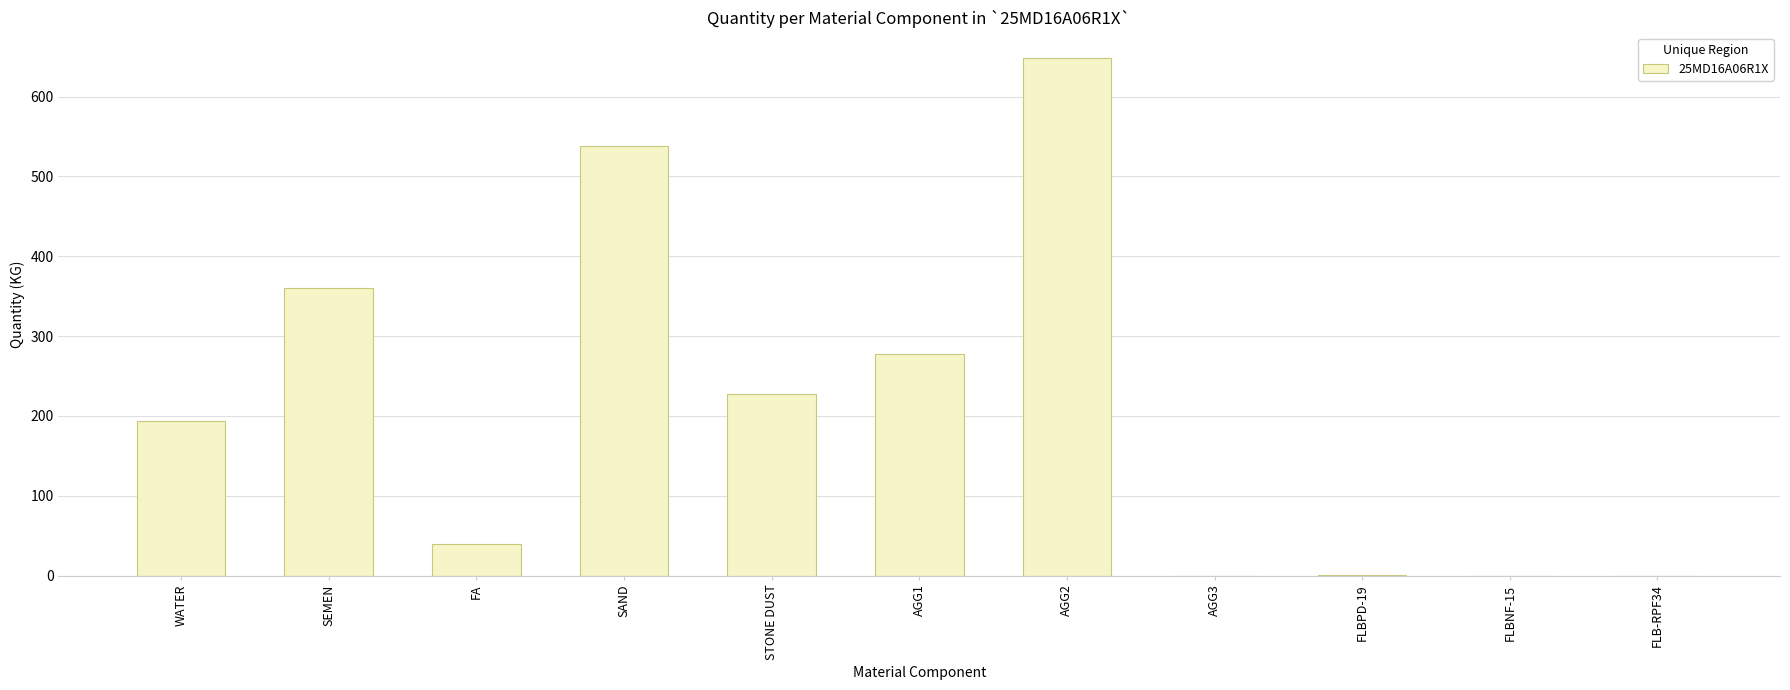

What is the sum of the values at FLBPD-19 and FLB-RPF34?

0.8